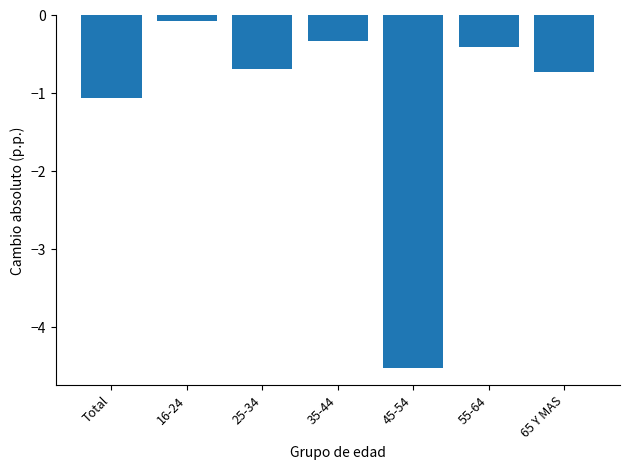

Reading left to right, list all the values displayed in this chart.

-1.1	-0.1	-0.7	-0.3	-4.5	-0.4	-0.7